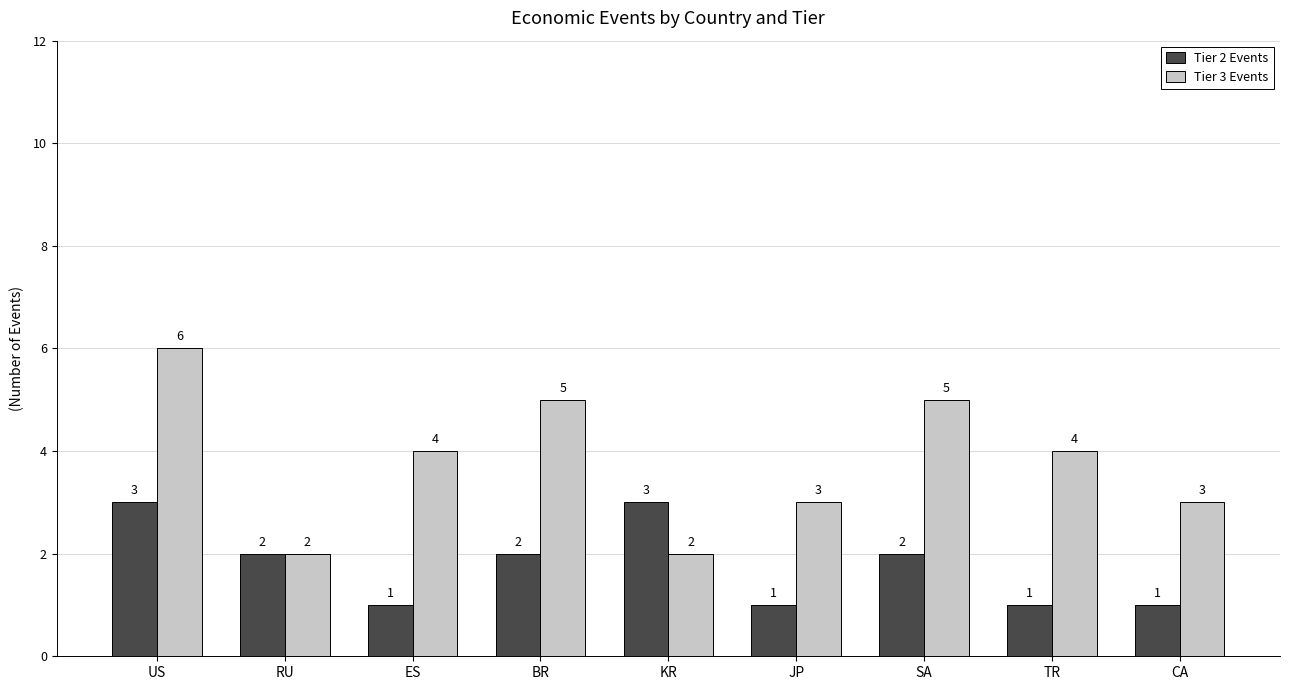

What is the difference between the highest and lowest values at SA?

3